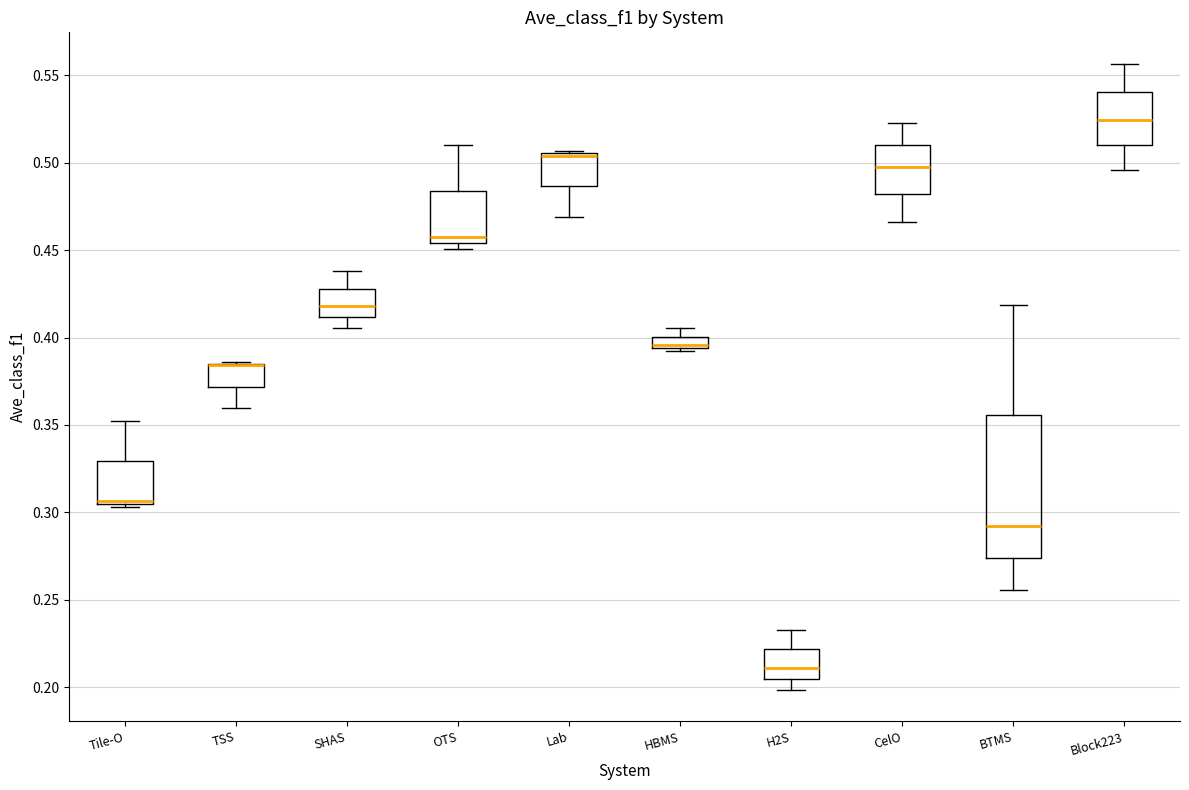

Comparing the boxes themselves (not the whiskers), which one is the tallest?

BTMS